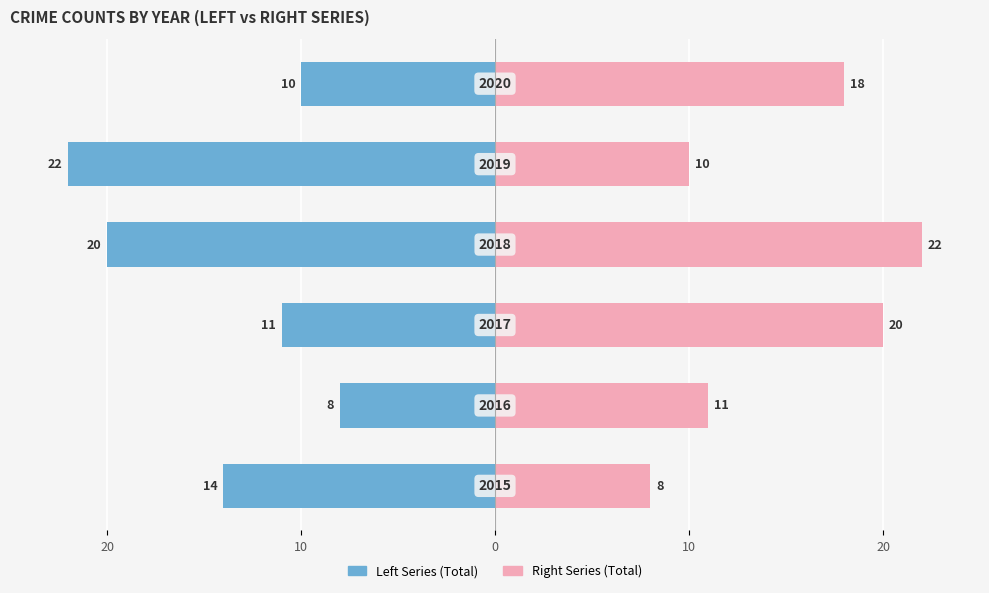

How many series are shown in this chart?

2